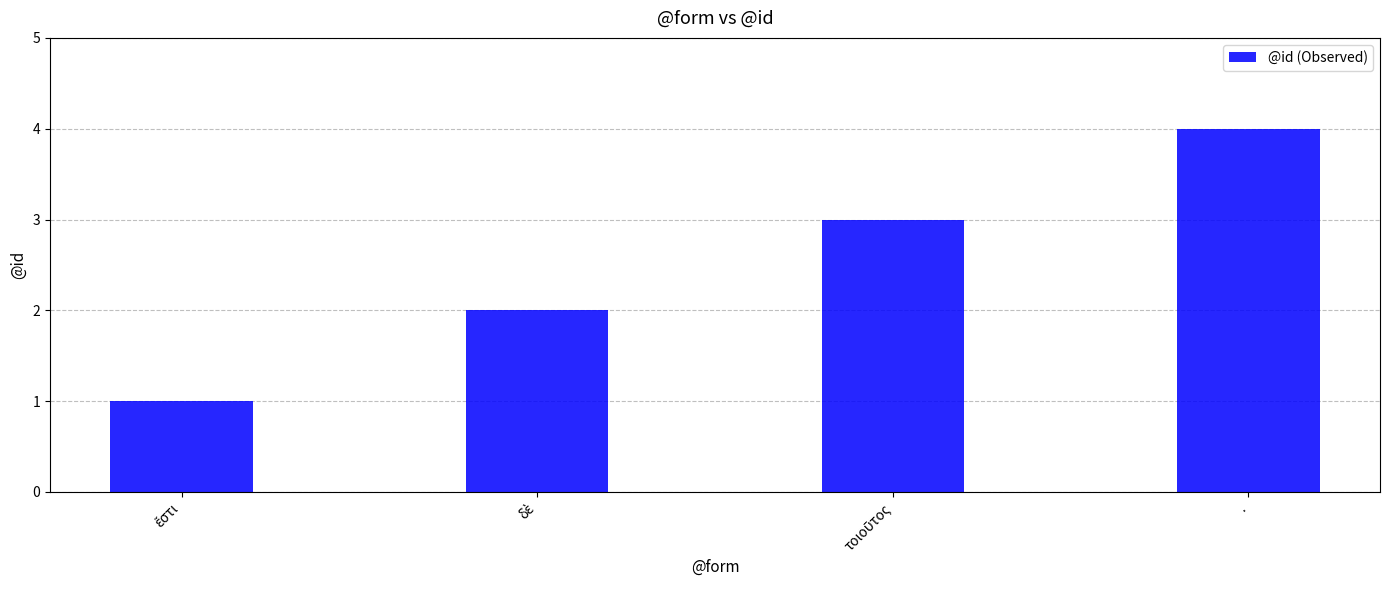

What is the difference between the maximum and minimum values?

3